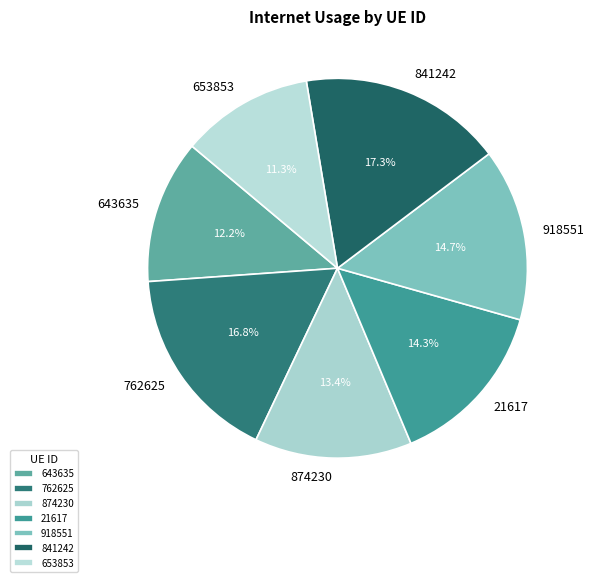

Count the number of slices in the pie.

7